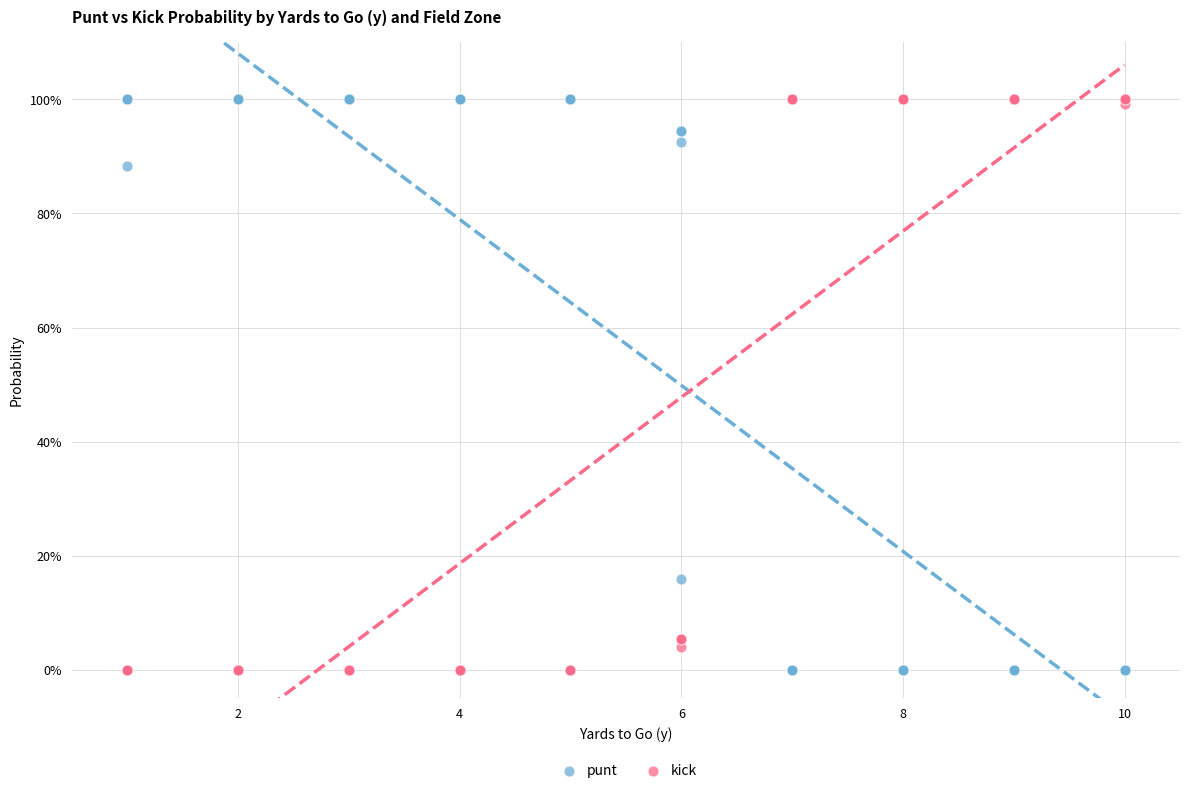

What are all the series names shown in the legend?

punt, kick